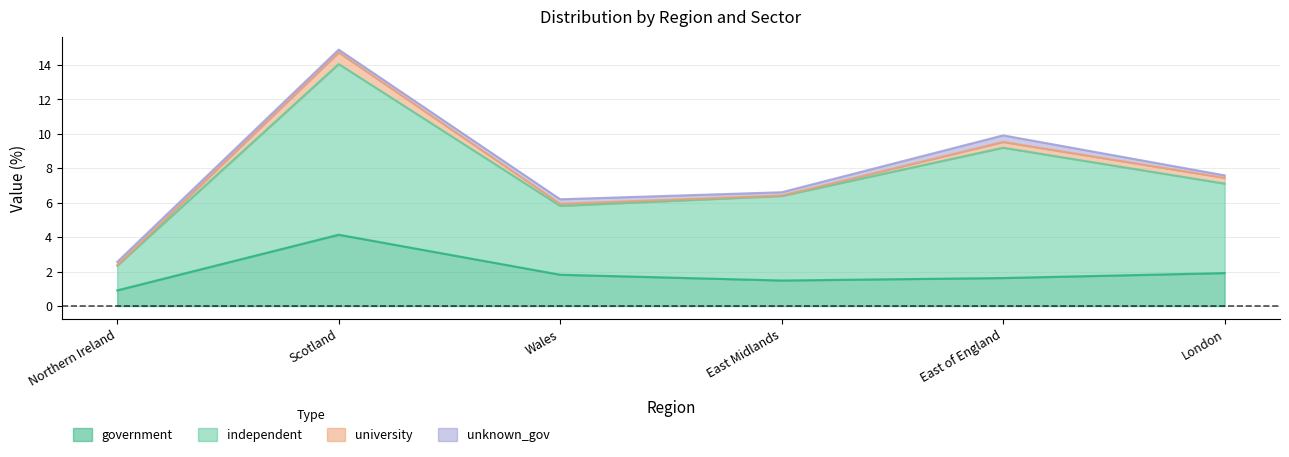

What is the difference between the second highest and second lowest values in the independent series?

3.7